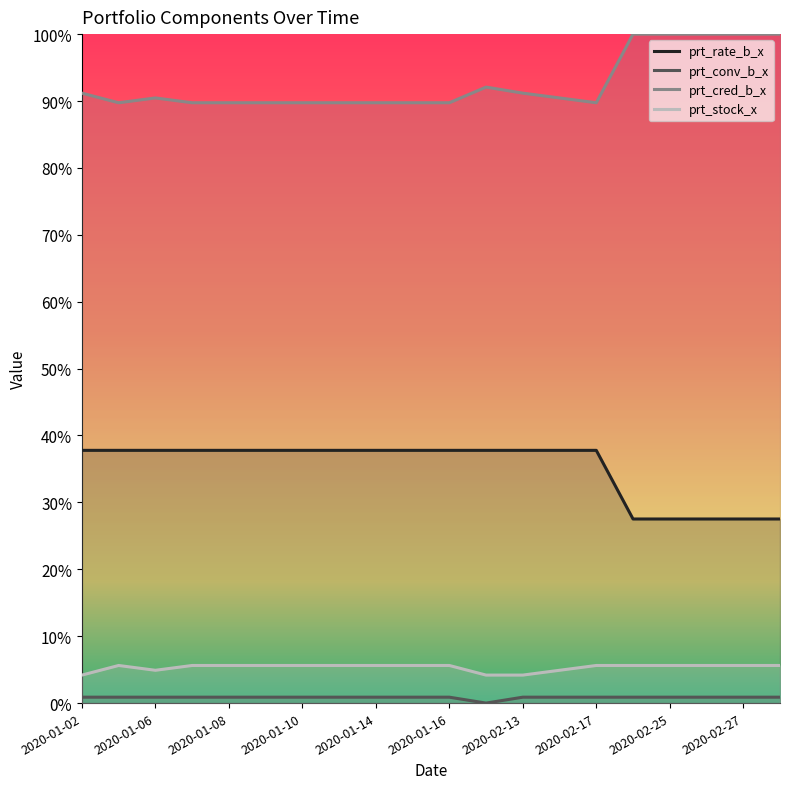

Which category has the lowest value in the prt_stock_x series?

2020-01-02